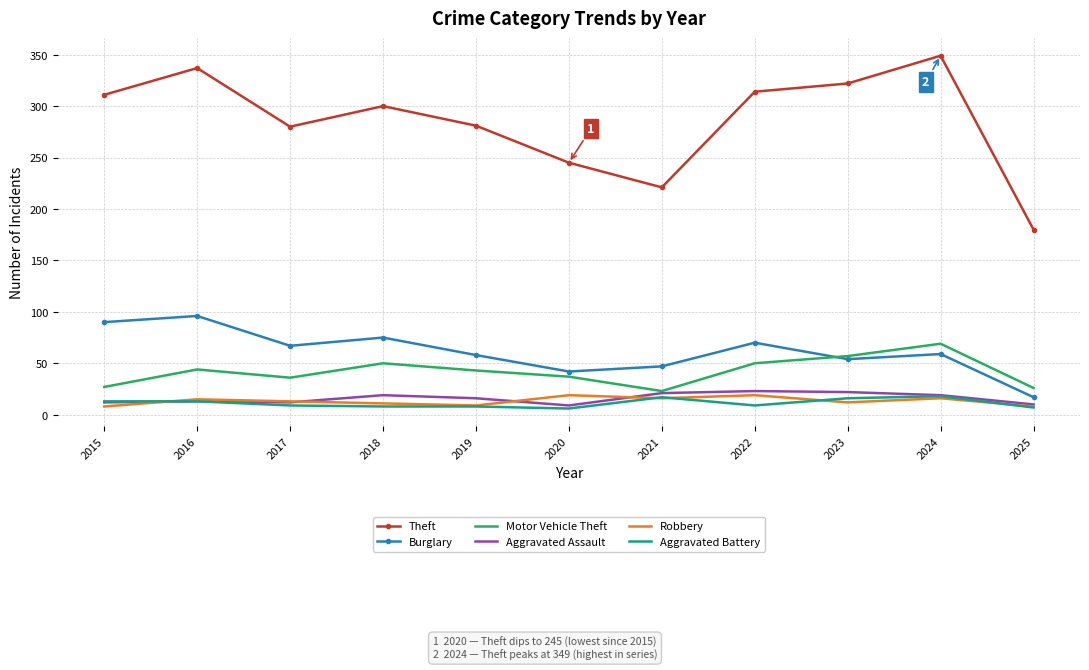

What is the total value across all series at 2016?

518